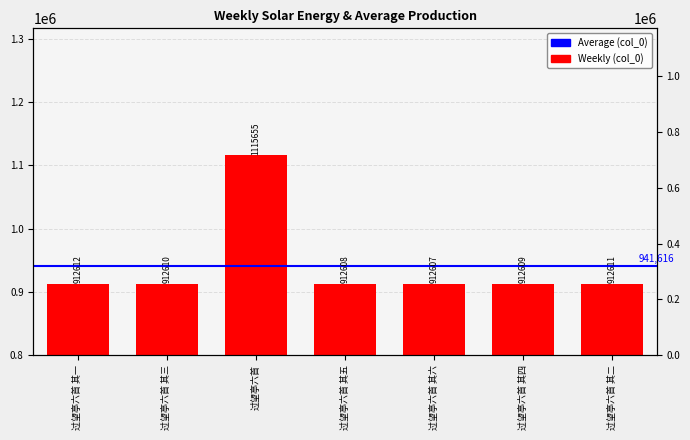

What is the difference between the values at 过望亭六首 其五 and 过望亭六首?

203047